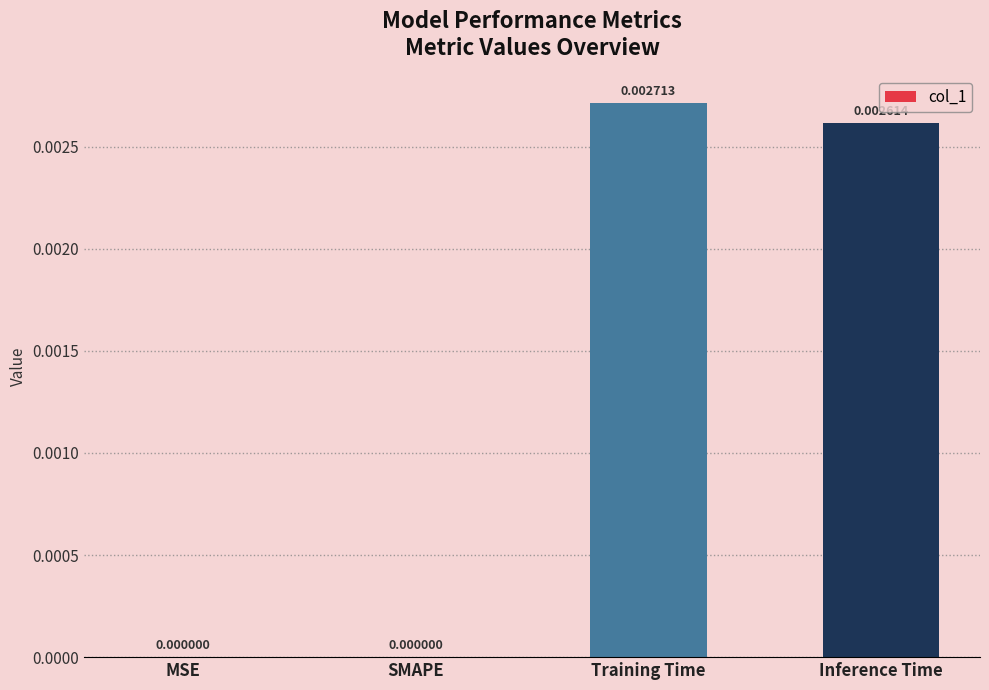

Which has a higher value, Inference Time or Training Time?

Training Time